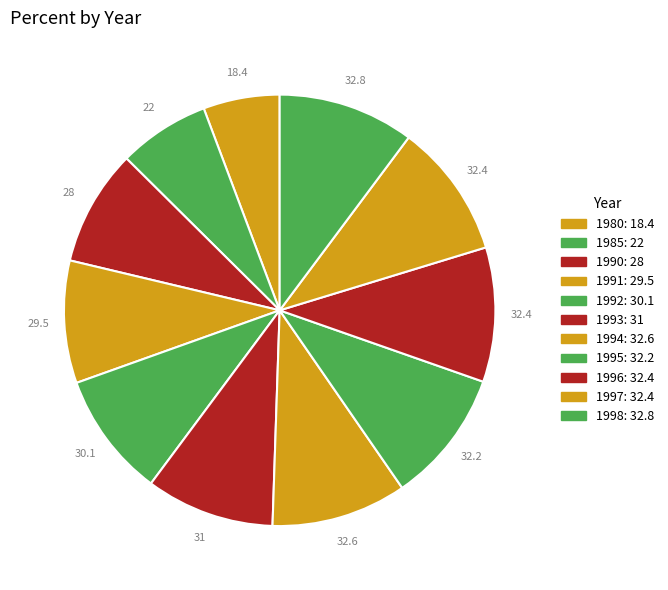

How many segments does this pie chart have?

11